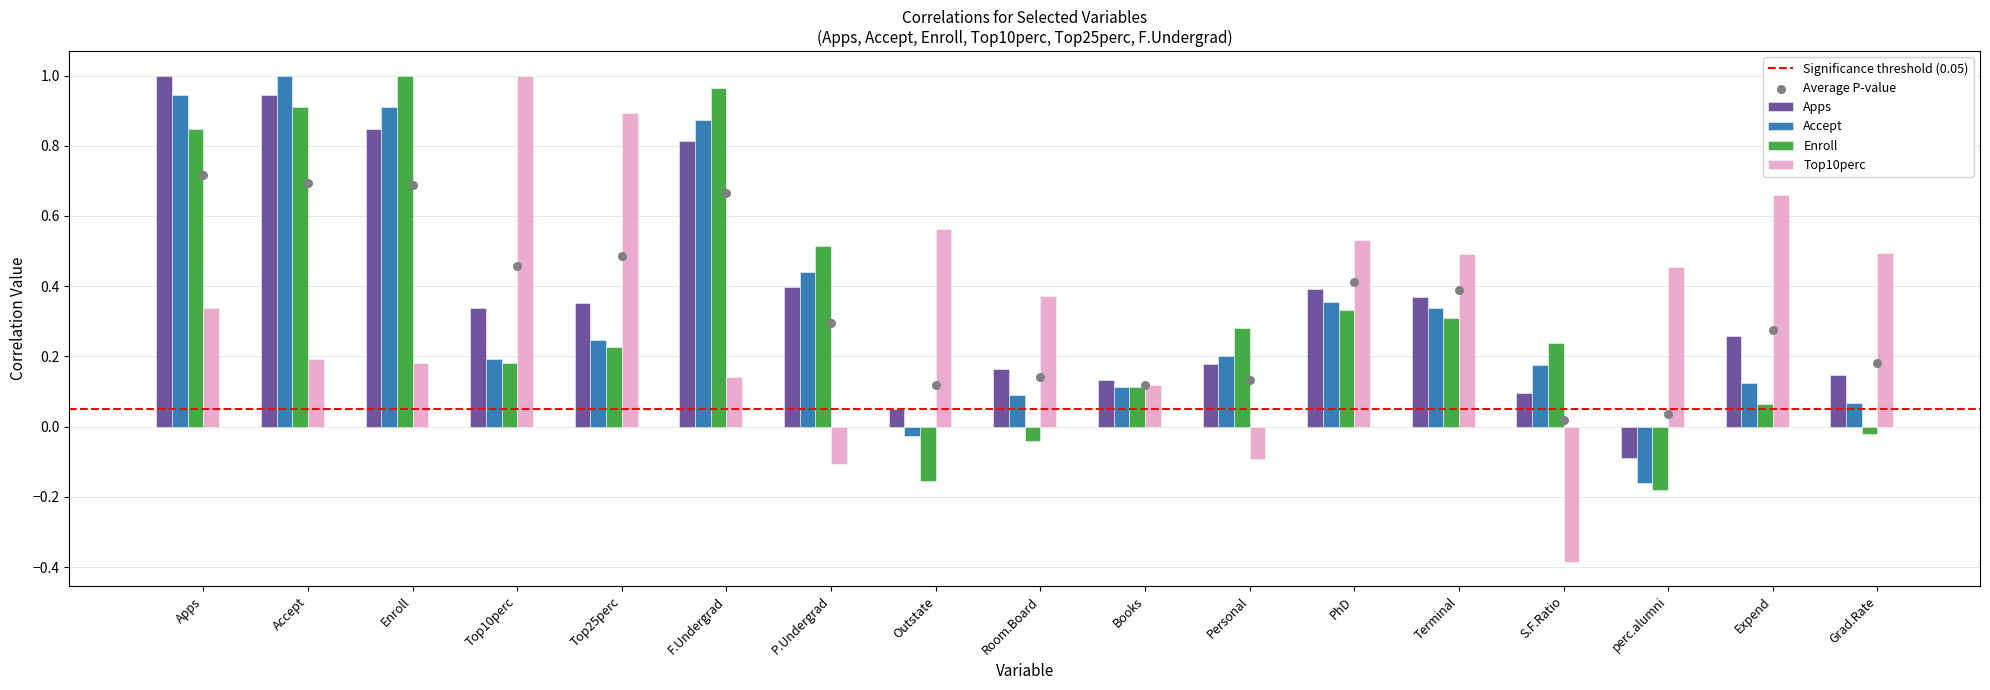

What is the total value across all series at Top25perc?

1.7